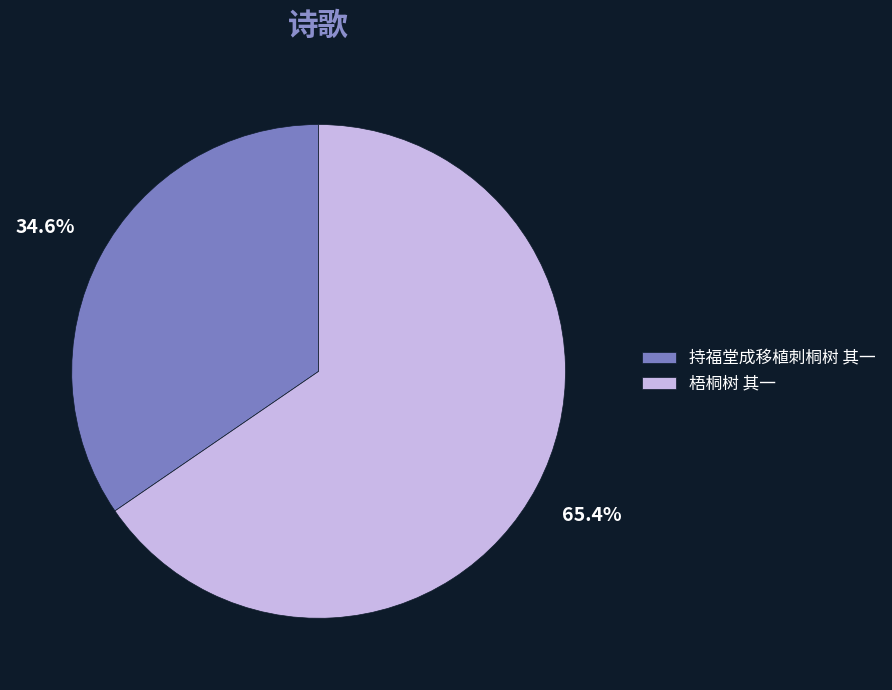

To the nearest percent, what is the average slice percentage?

50%